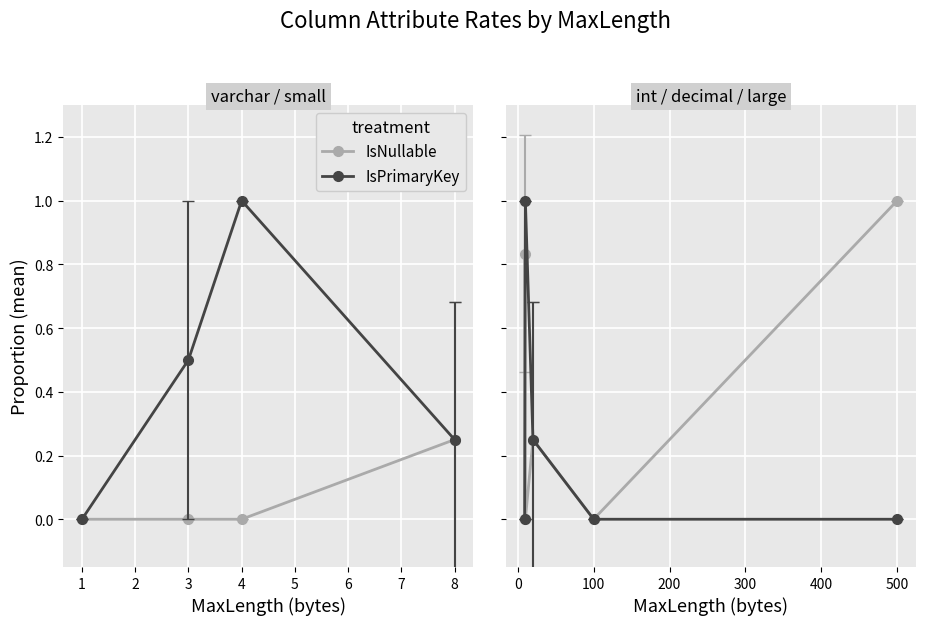

How many intersections are there between IsNullable and IsPrimaryKey?

1